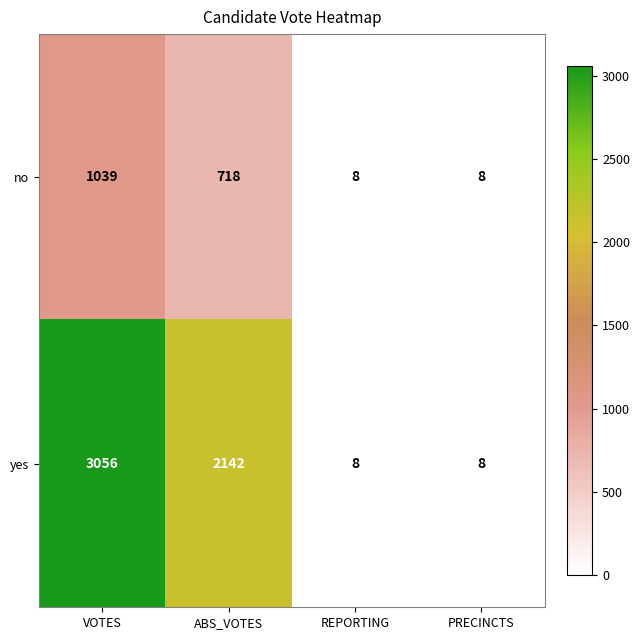

At which label does no first exceed 718?

VOTES